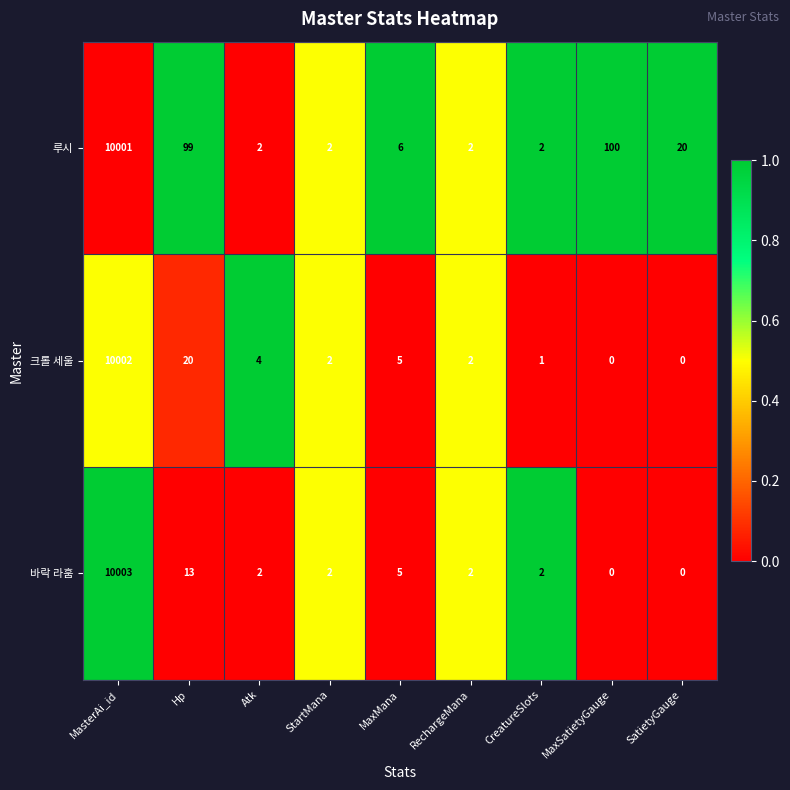

At which label does 루시 first exceed 6?

MasterAi_id